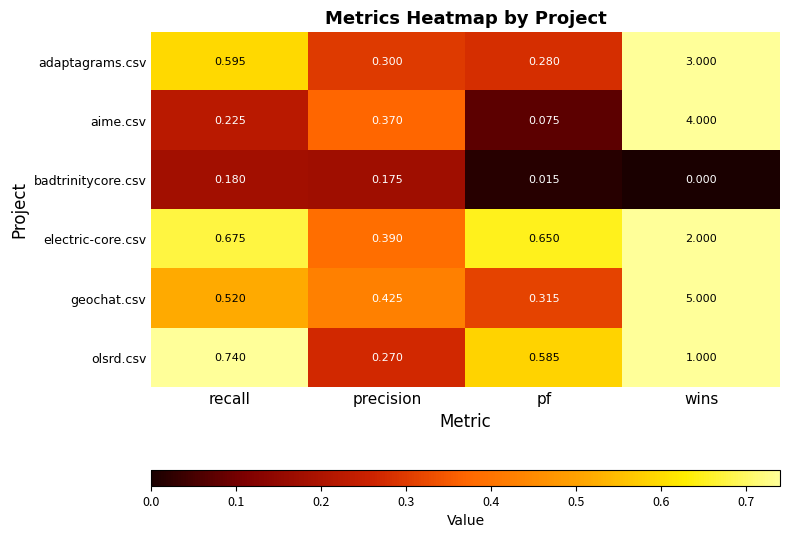

List the labels in order of geochat.csv value, smallest first.

pf, precision, recall, wins